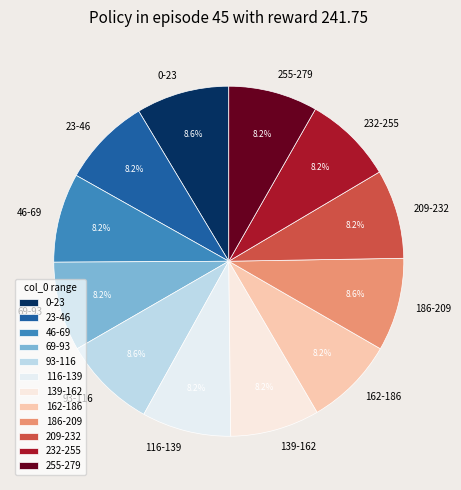

Does 186-209 represent more than half of the total?

No